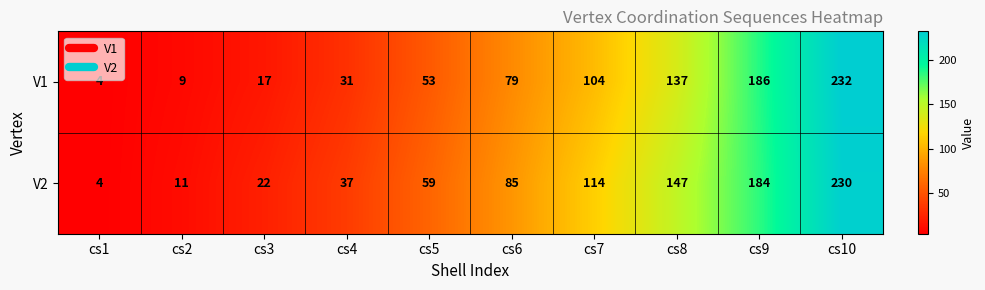

Reading right to left, extract all data points from this chart.

V1: cs10=232	cs9=186	cs8=137	cs7=104	cs6=79	cs5=53	cs4=31	cs3=17	cs2=9	cs1=4
V2: cs10=230	cs9=184	cs8=147	cs7=114	cs6=85	cs5=59	cs4=37	cs3=22	cs2=11	cs1=4